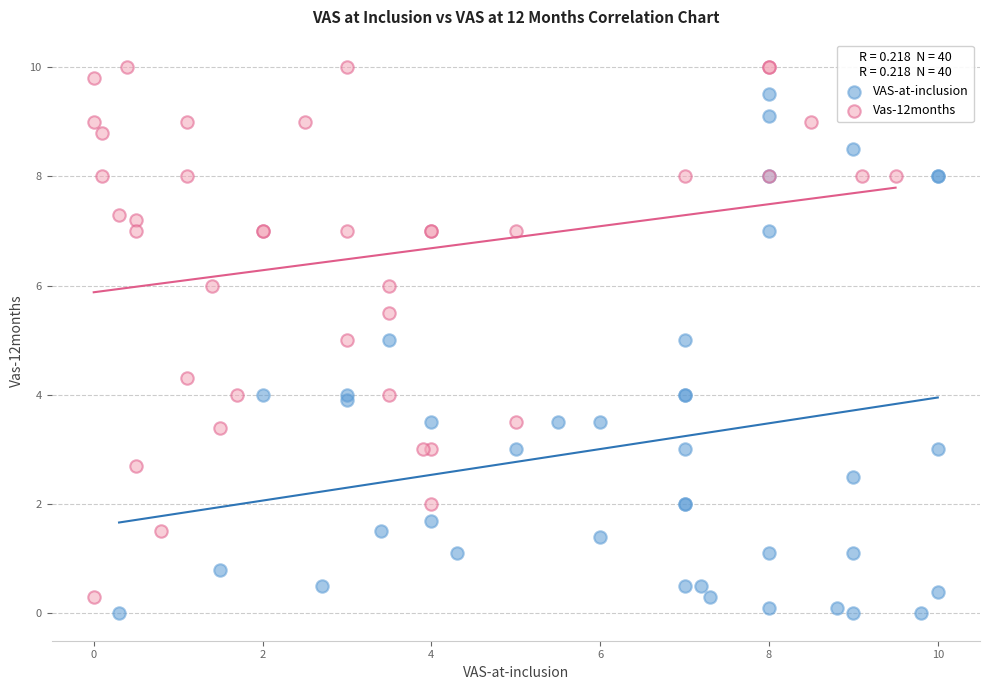

Which series contains the highest Y value?

Vas-12months